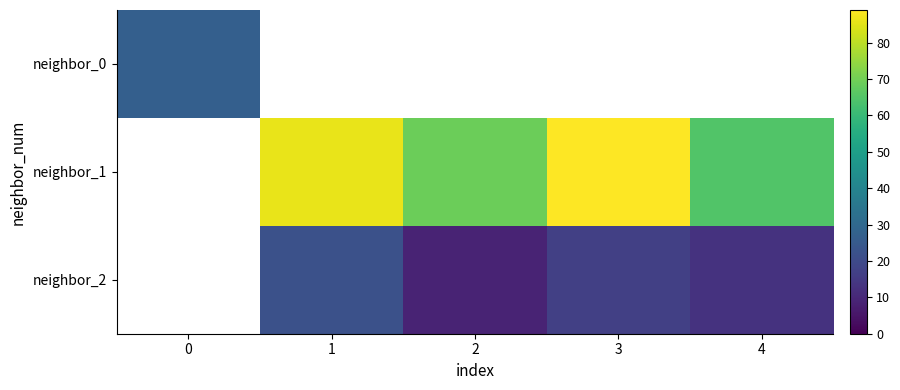

How many data points in neighbor_2 are less than 13?

1